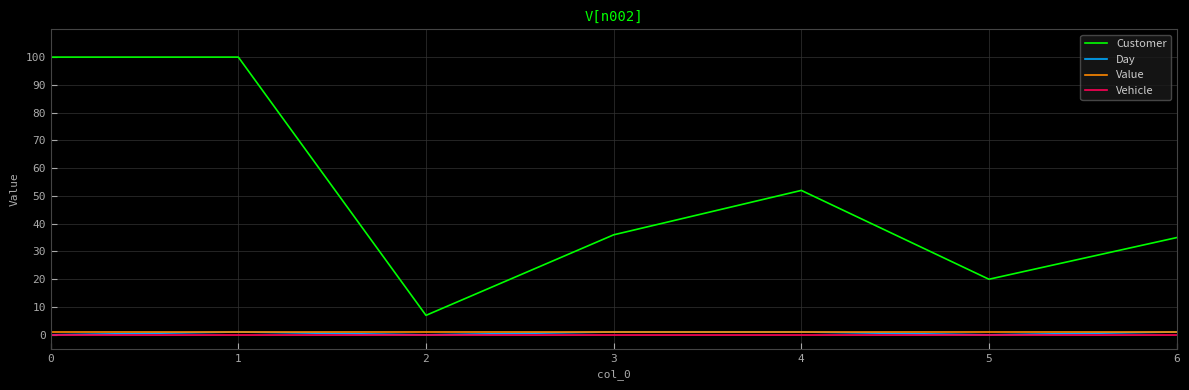

Does the chart display data point markers on the line(s)?

No